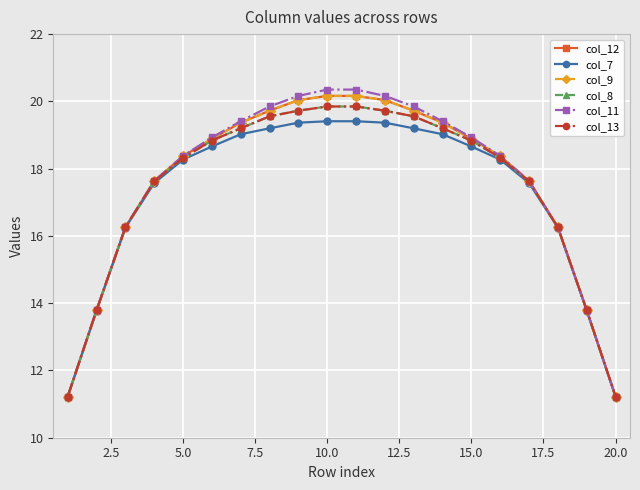

True or false: col_7 has more than 2 interior local peaks.

False